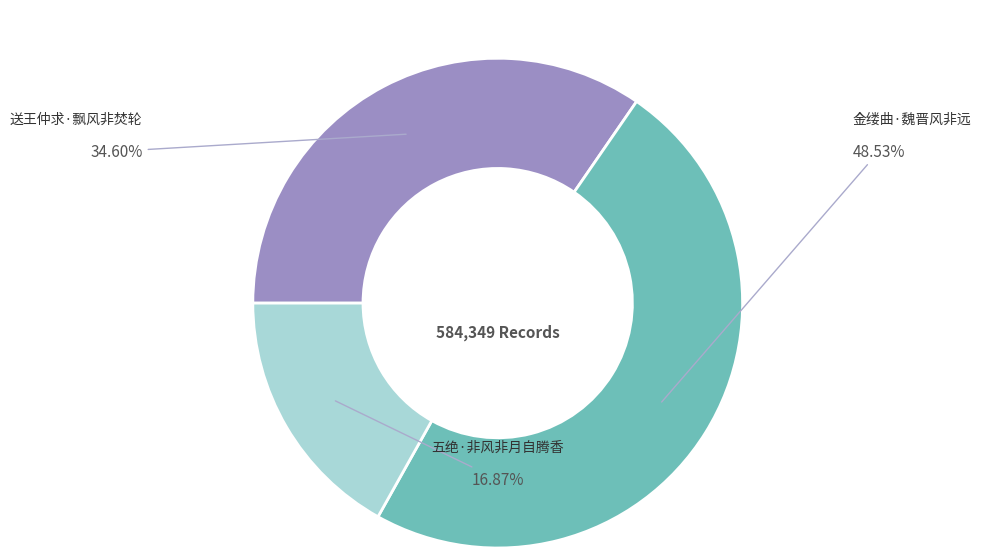

Does any single category account for the majority?

No